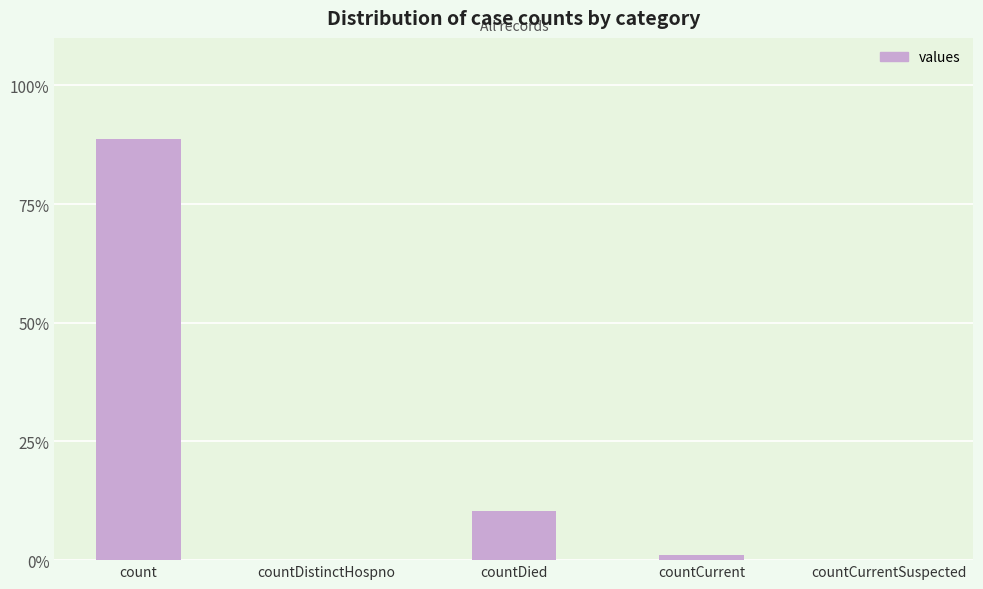

Reading left to right, list all the values displayed in this chart.

count=88.7	countDistinctHospno=0.0	countDied=10.3	countCurrent=1.1	countCurrentSuspected=0.0